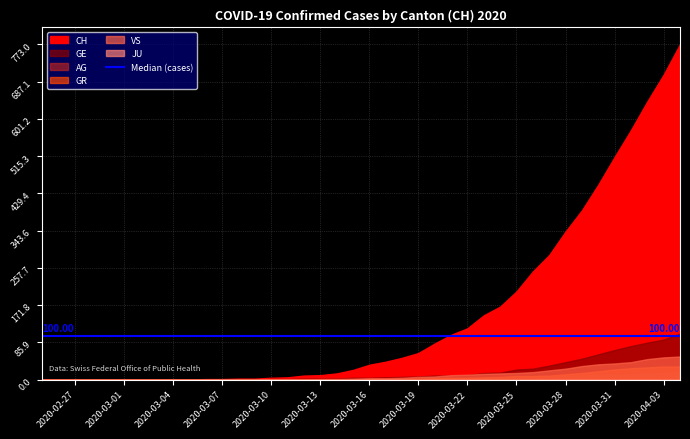

True or false: GR has a value of 20 at 1.

False